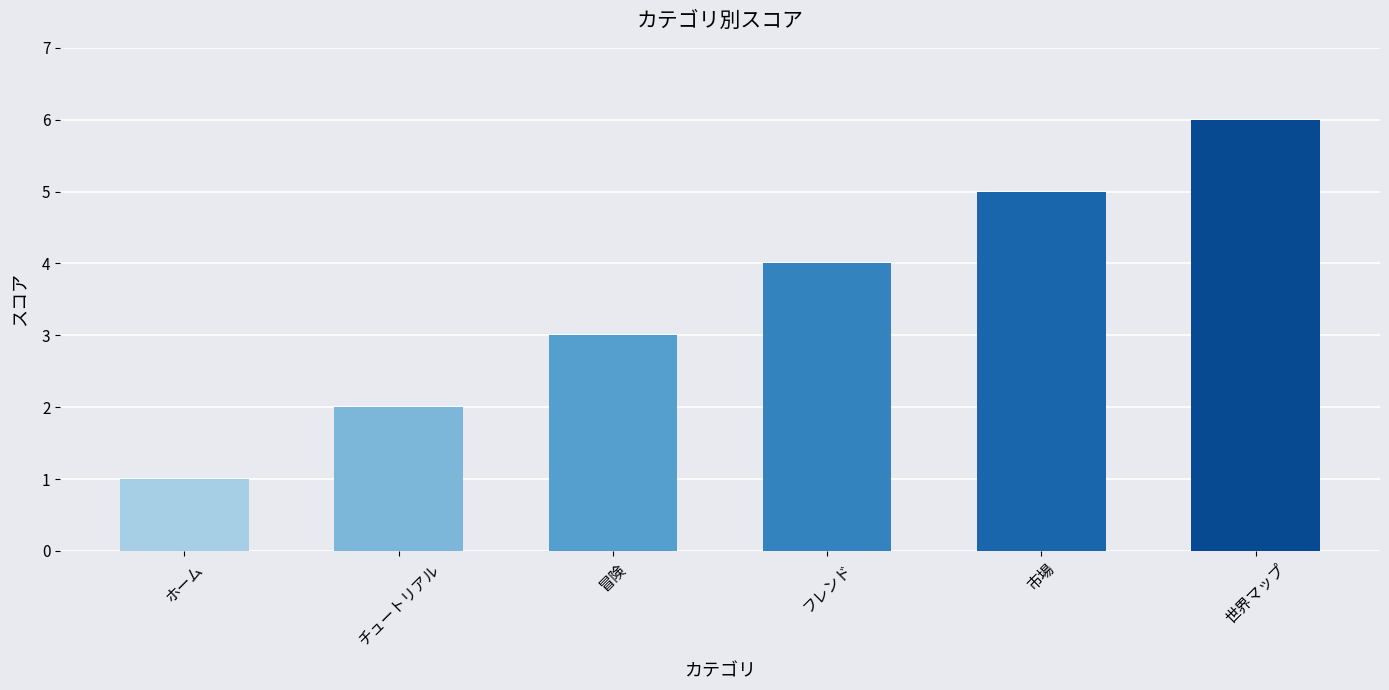

At which label is the value closest to 3?

冒険